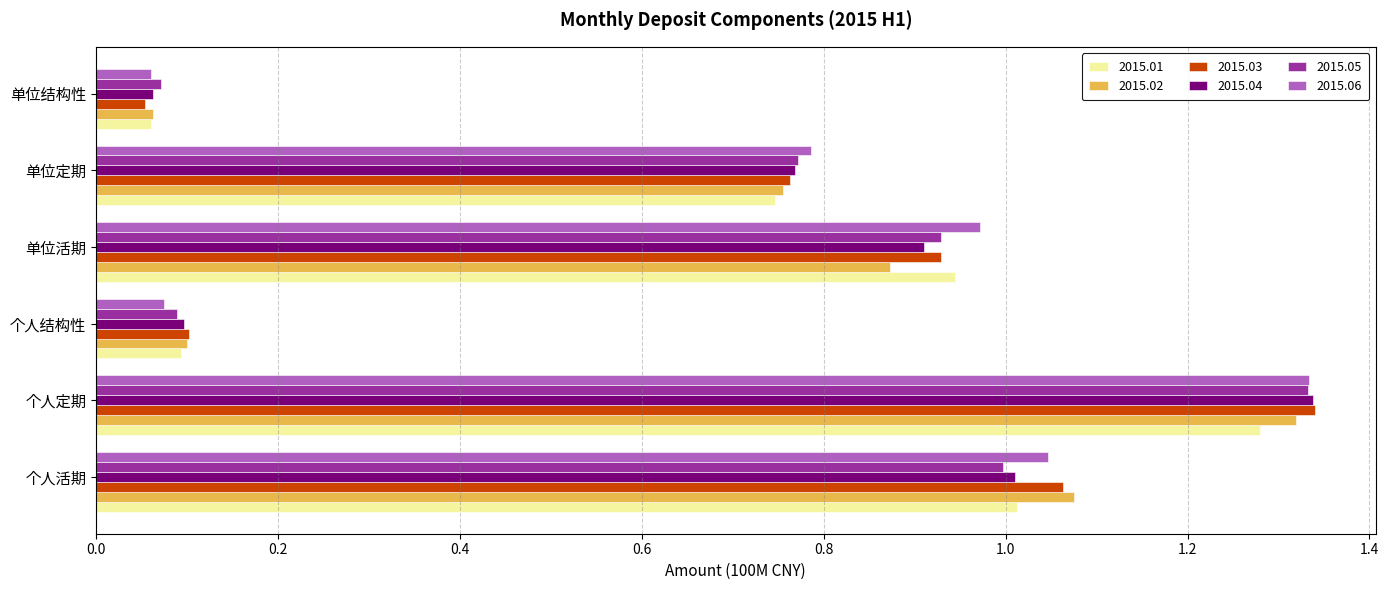

At which category is the sum across all series the highest?

个人定期